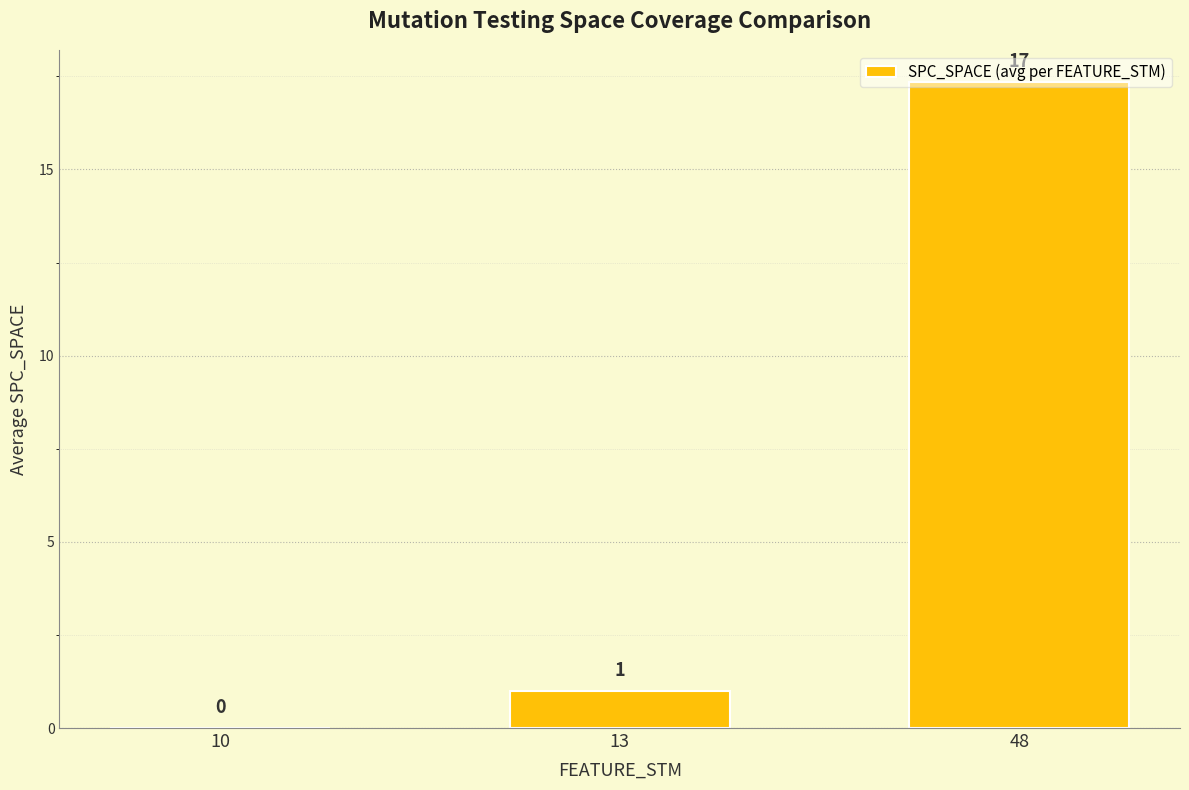

Between 10 and 48, which is larger?

48